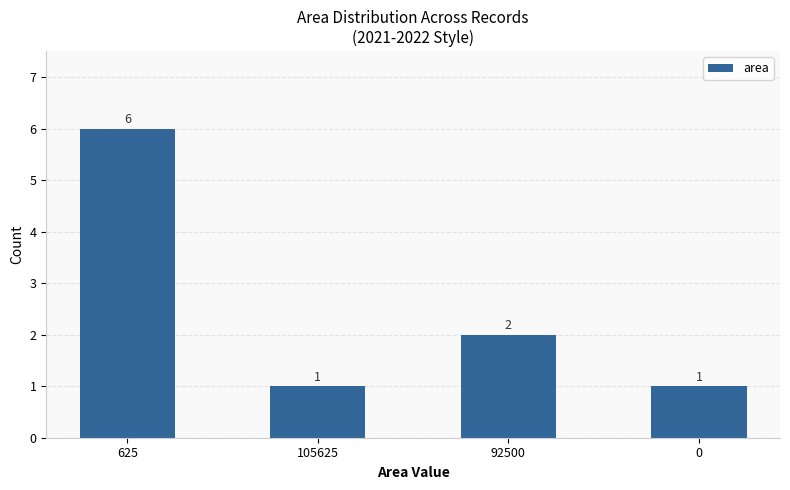

At which label does the data first exceed 2?

625